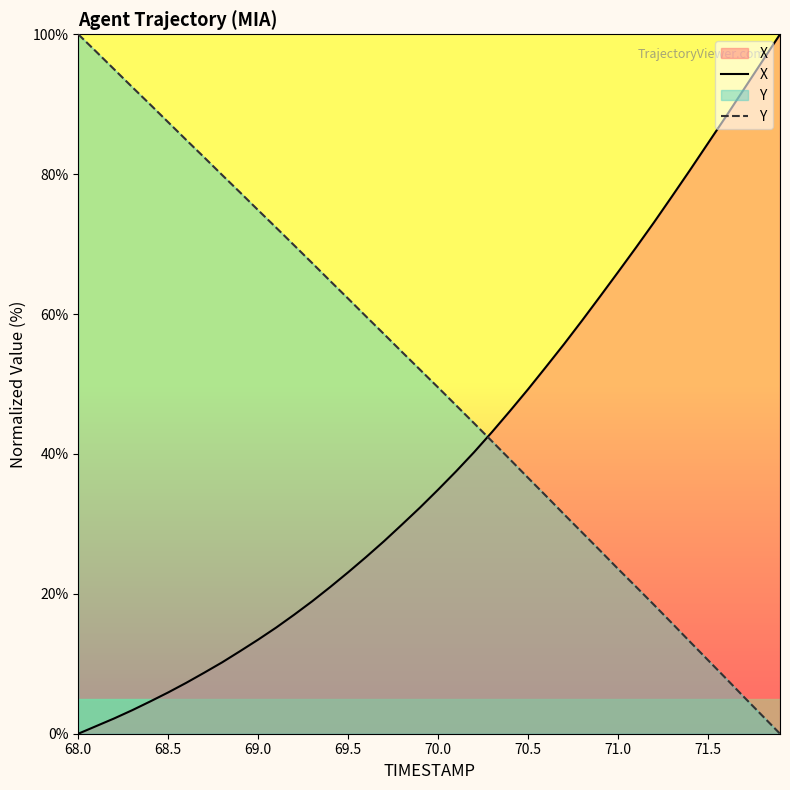

Which series ends up on top after the final intersection of X and Y?

X